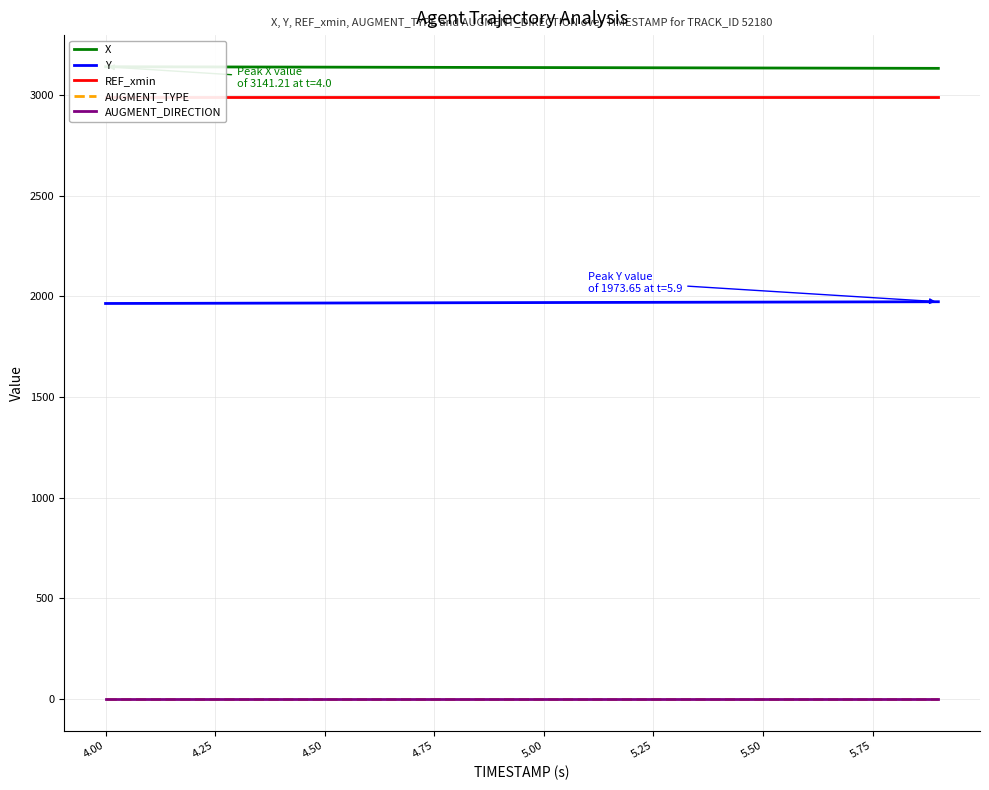

True or false: Y and AUGMENT_DIRECTION intersect in this chart.

False